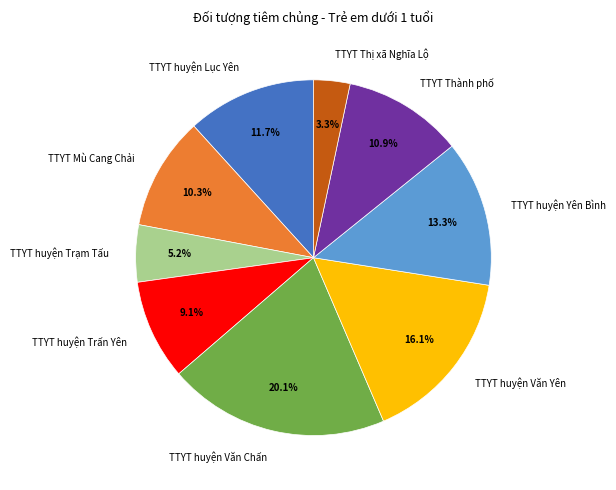

Rank the categories by value from lowest to highest.

TTYT Thị xã Nghĩa Lộ, TTYT huyện Trạm Tấu, TTYT huyện Trấn Yên, TTYT Mù Cang Chải, TTYT Thành phố, TTYT huyện Lục Yên, TTYT huyện Yên Bình, TTYT huyện Văn Yên, TTYT huyện Văn Chấn